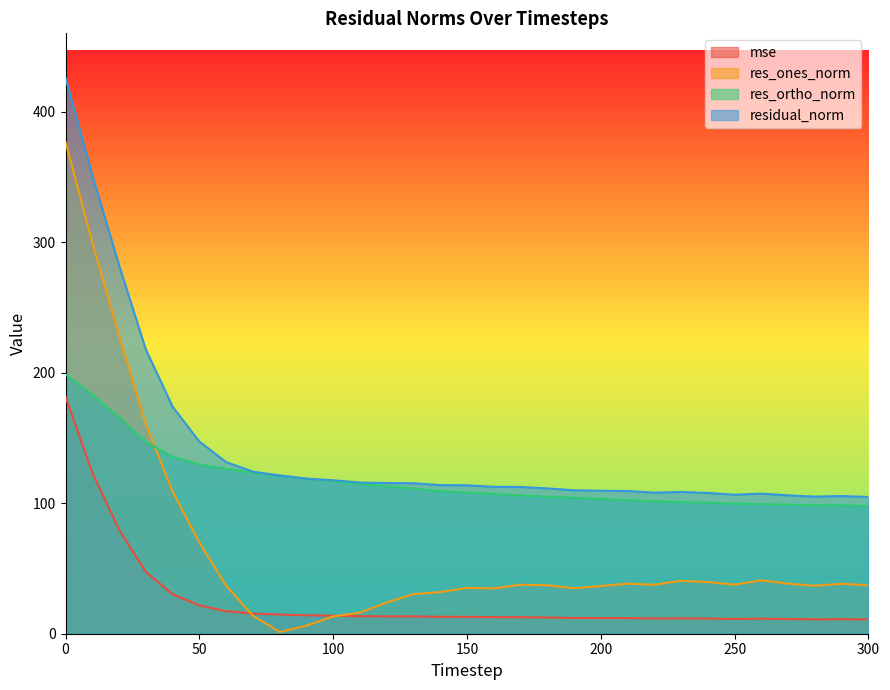

Which series changed the most between 20 and 120?

res_ones_norm